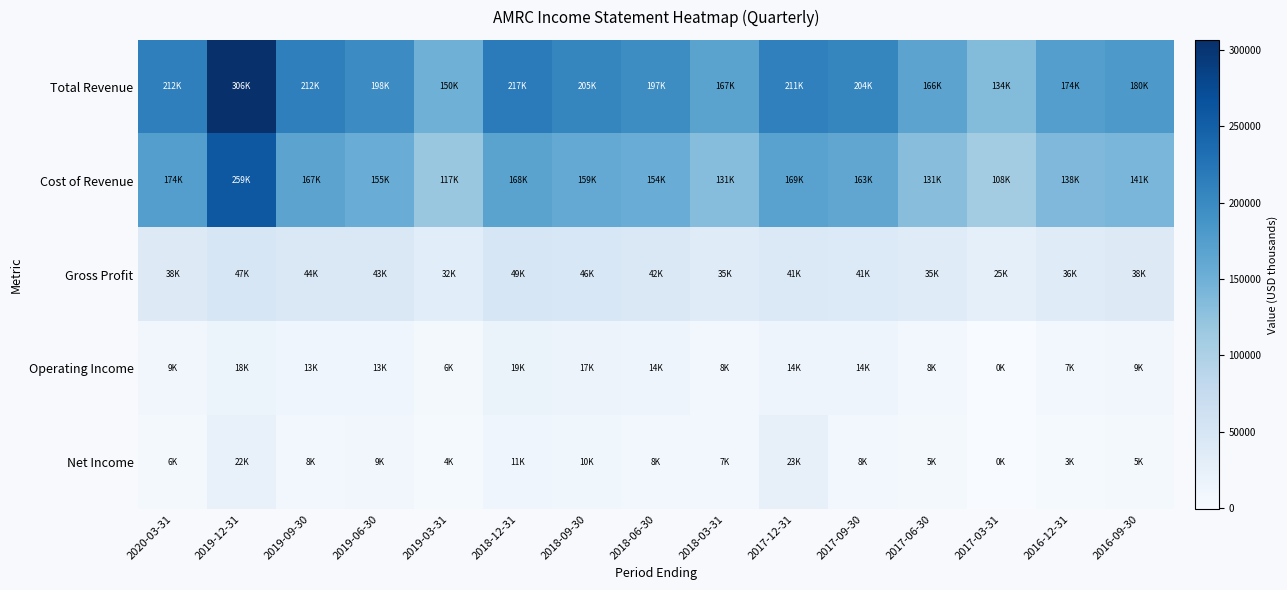

At which category is the sum across all series the highest?

2019-12-31